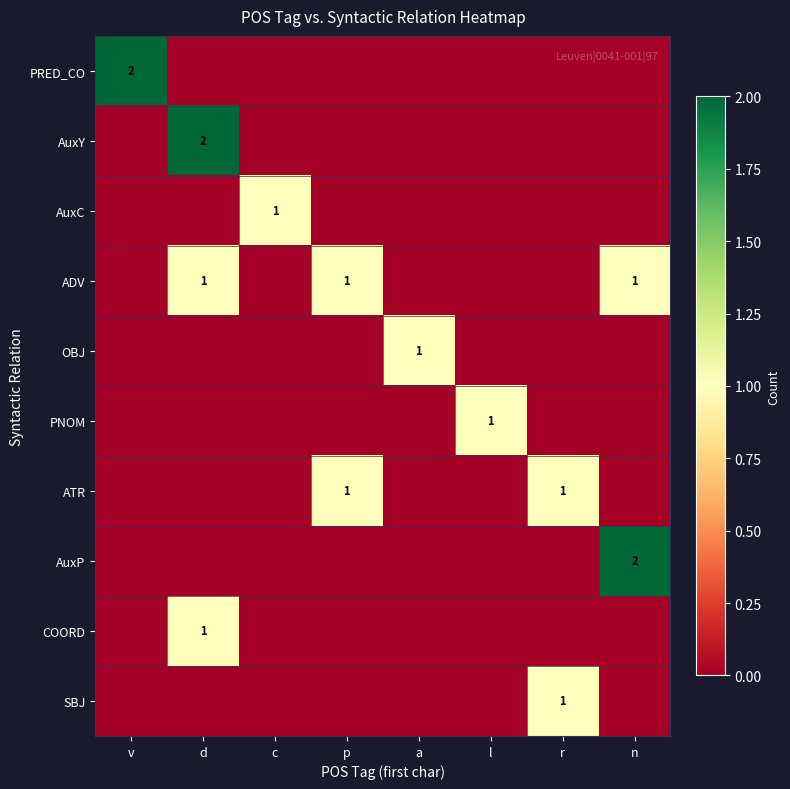

How many values in AuxC are above zero?

1